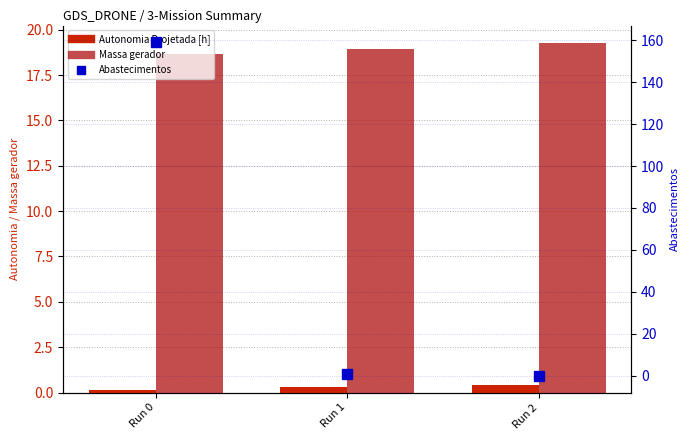

What is the spread (max minus min) of values at Run 0?

158.9